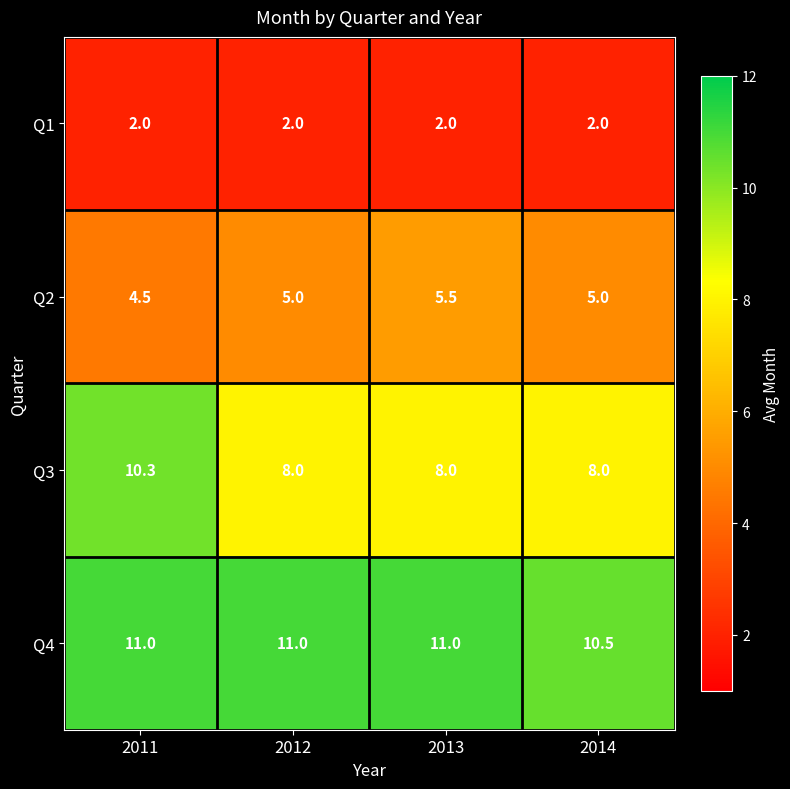

How many Q2 values are between 5 and 6?

3